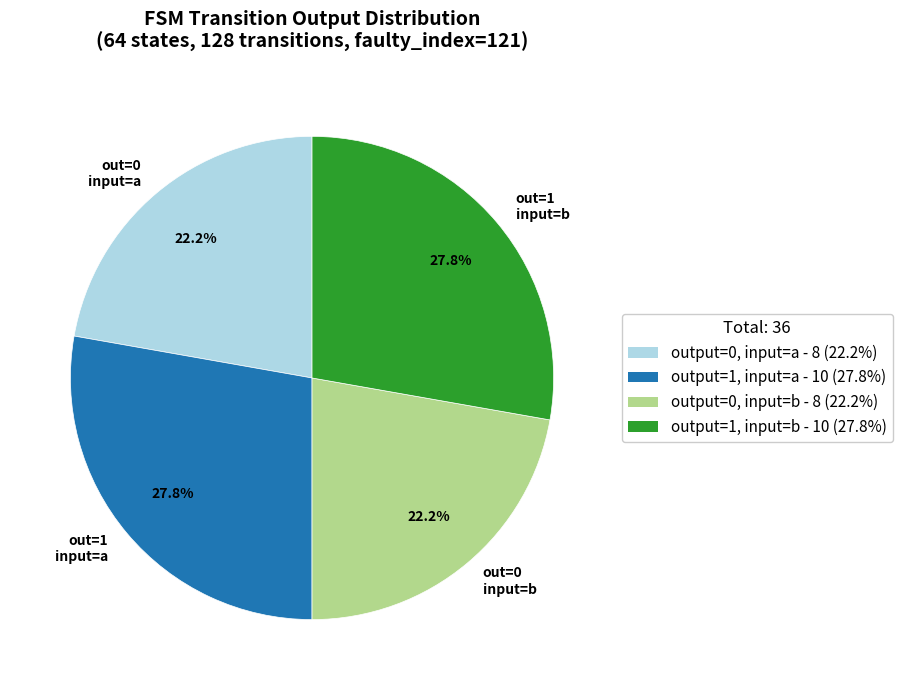

What is the ratio of the value at out=1 input=b to the value at out=0 input=a?

1.3